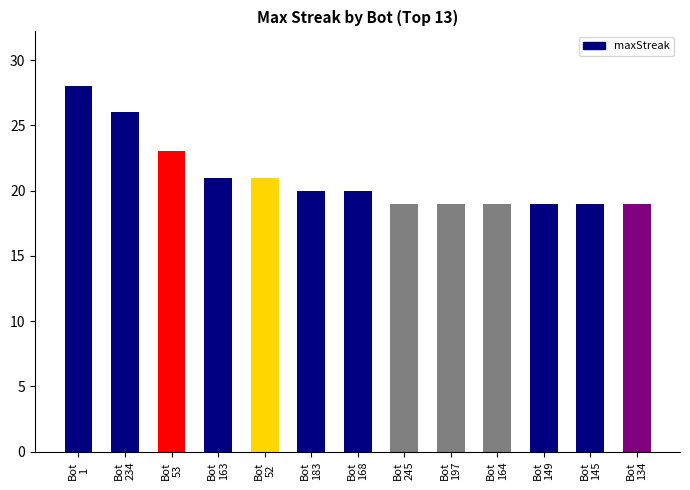

Reading left to right, transcribe all the data shown in this chart.

28	26	23	21	21	20	20	19	19	19	19	19	19